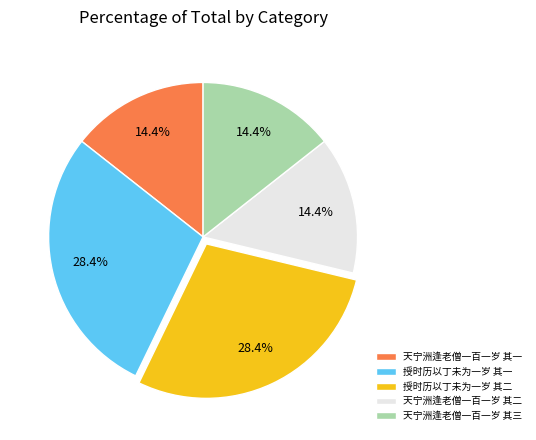

What is the ratio of the value at 授时历以丁未为一岁 其二 to the value at 授时历以丁未为一岁 其一?

1.0